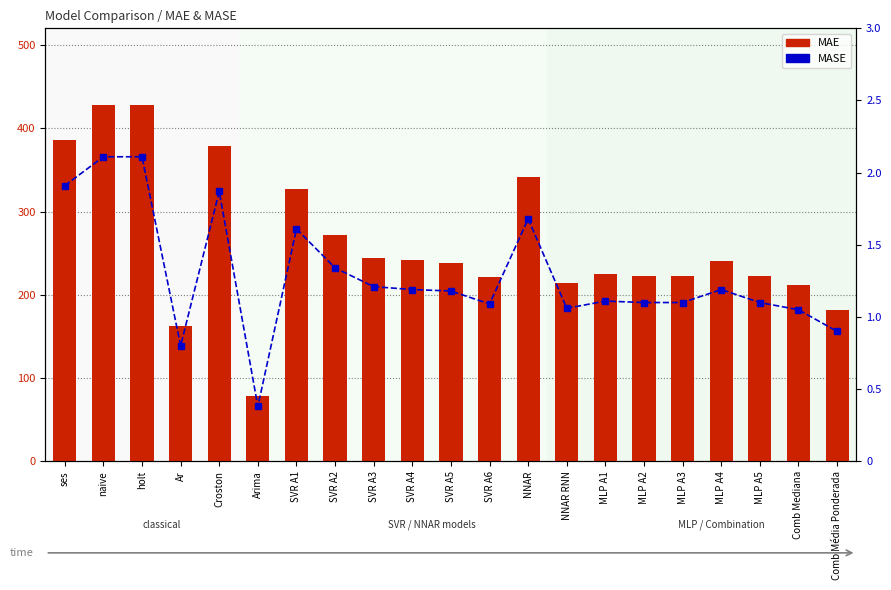

What is the difference between the maximum and minimum values in the MASE series?

1.7